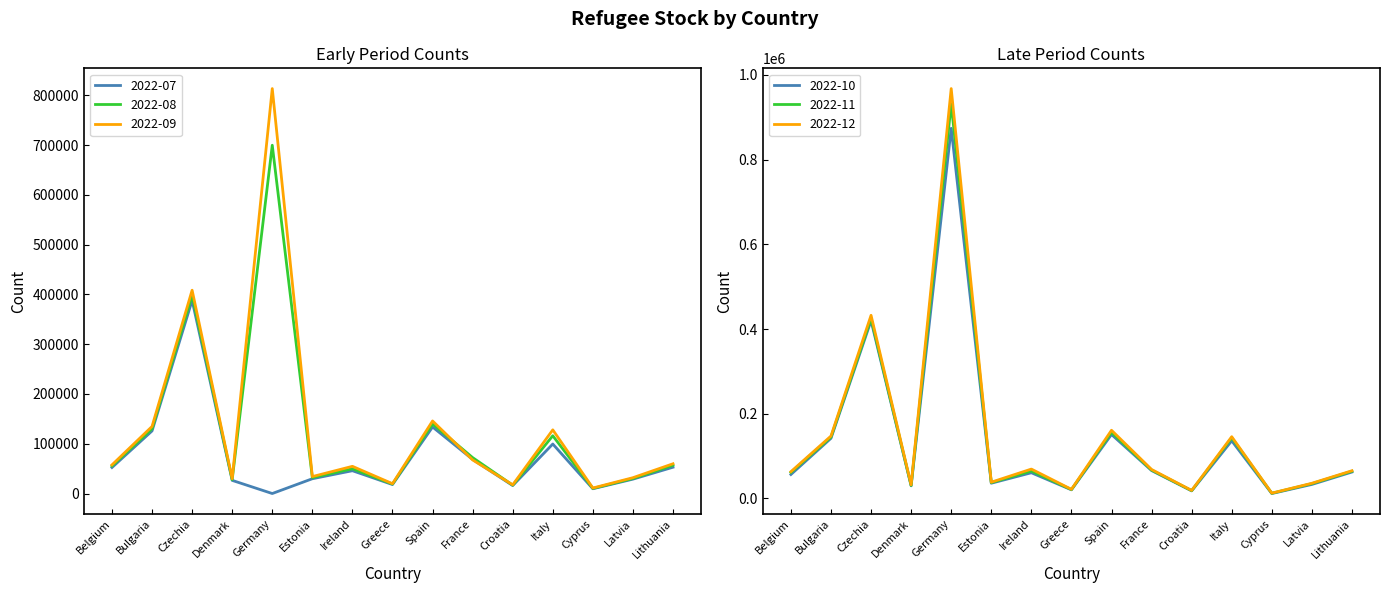

What is the label of the 6th point from the left?

Estonia